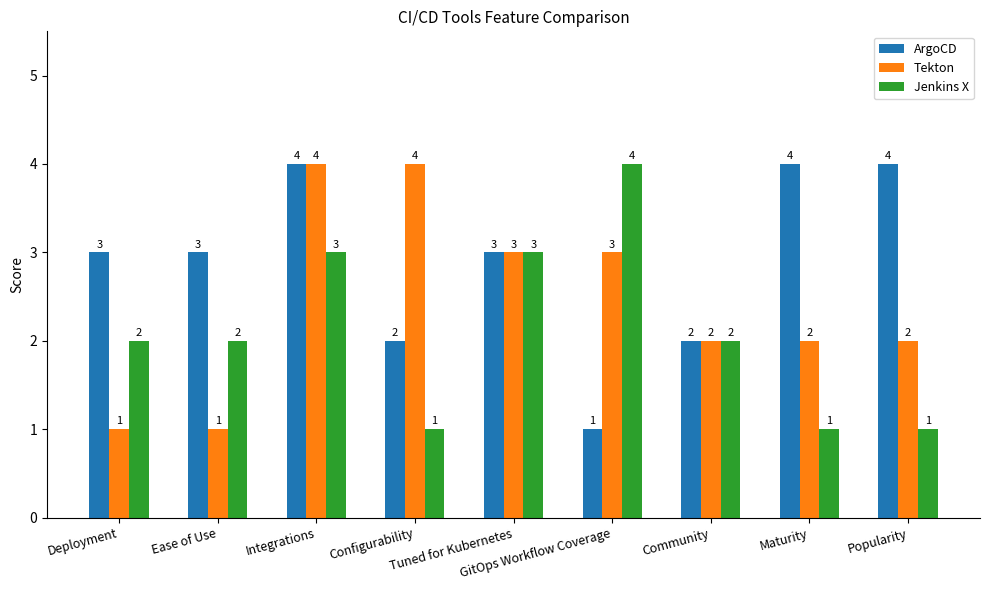

How many values in the Jenkins X series are below 2?

3